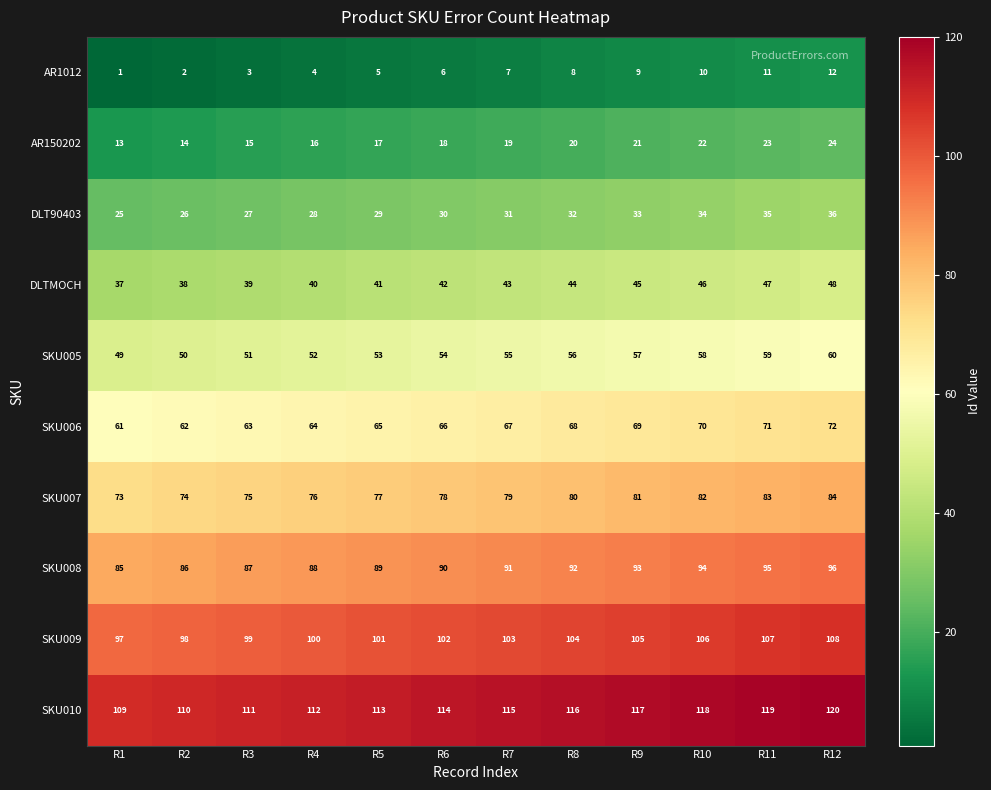

What value does the SKU008 series have at R5?

89